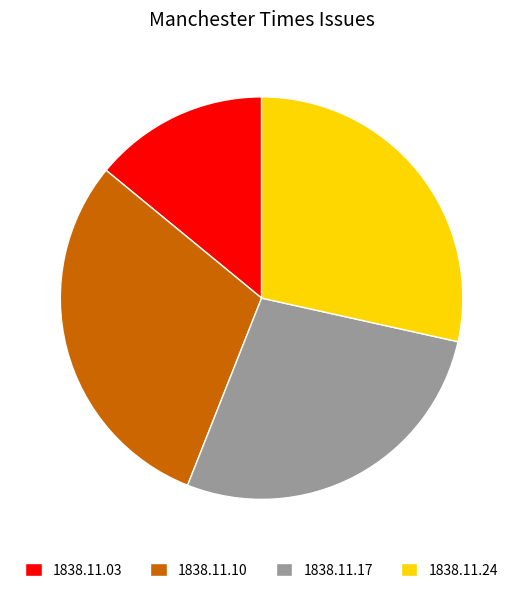

Is the sum of 1838.11.17 and 1838.11.24 greater than half?

Yes